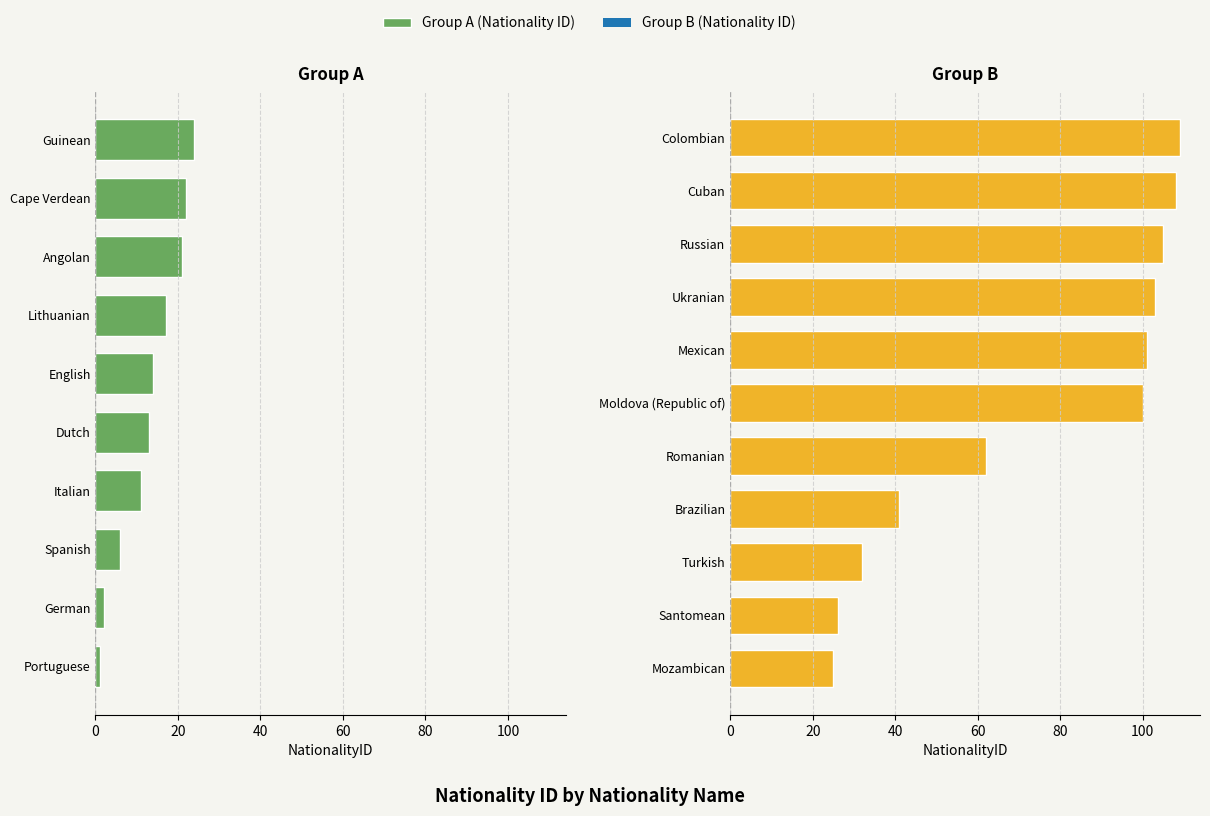

The value at Colombian is 181. True or false?

False